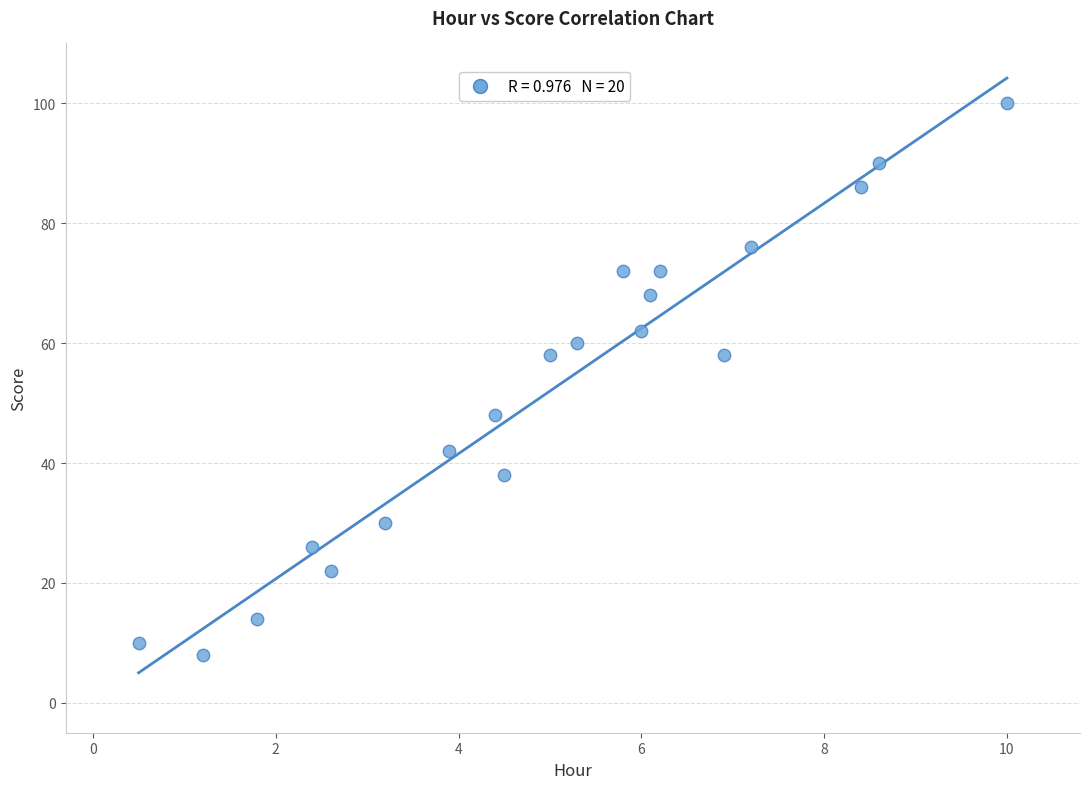

What is the range of Y values (max minus min)?

92